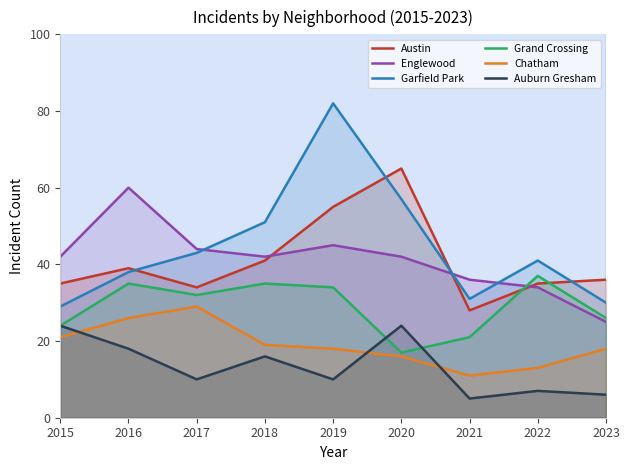

What is the smallest value displayed?

5